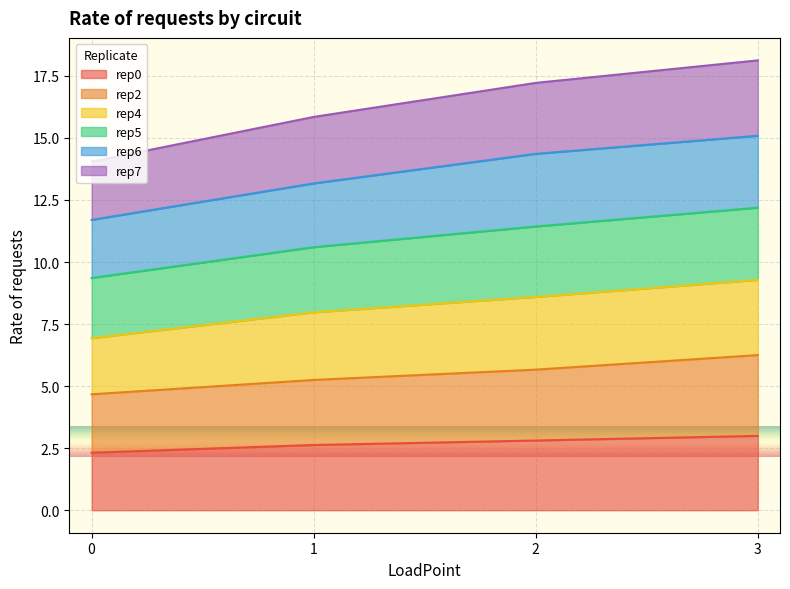

What is the maximum value shown in the chart?

18.1